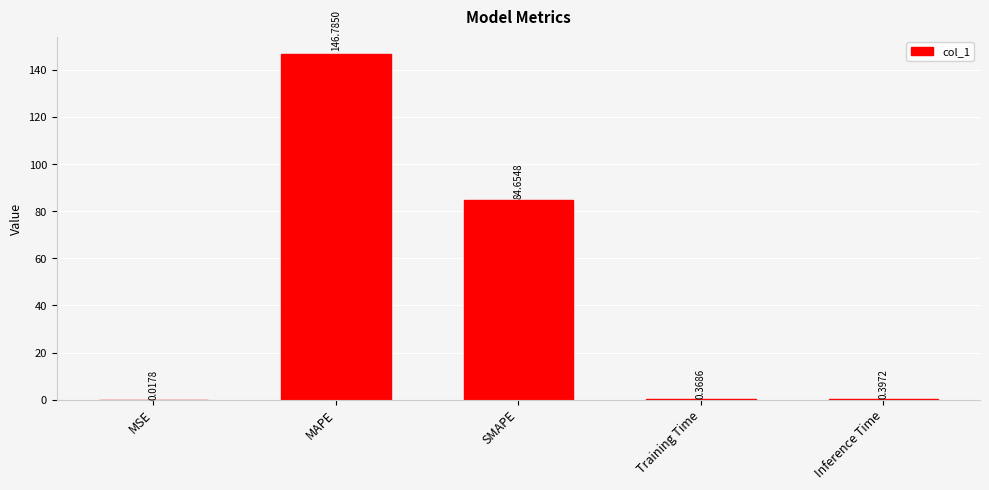

What is the change in value from MSE to SMAPE?

+84.6